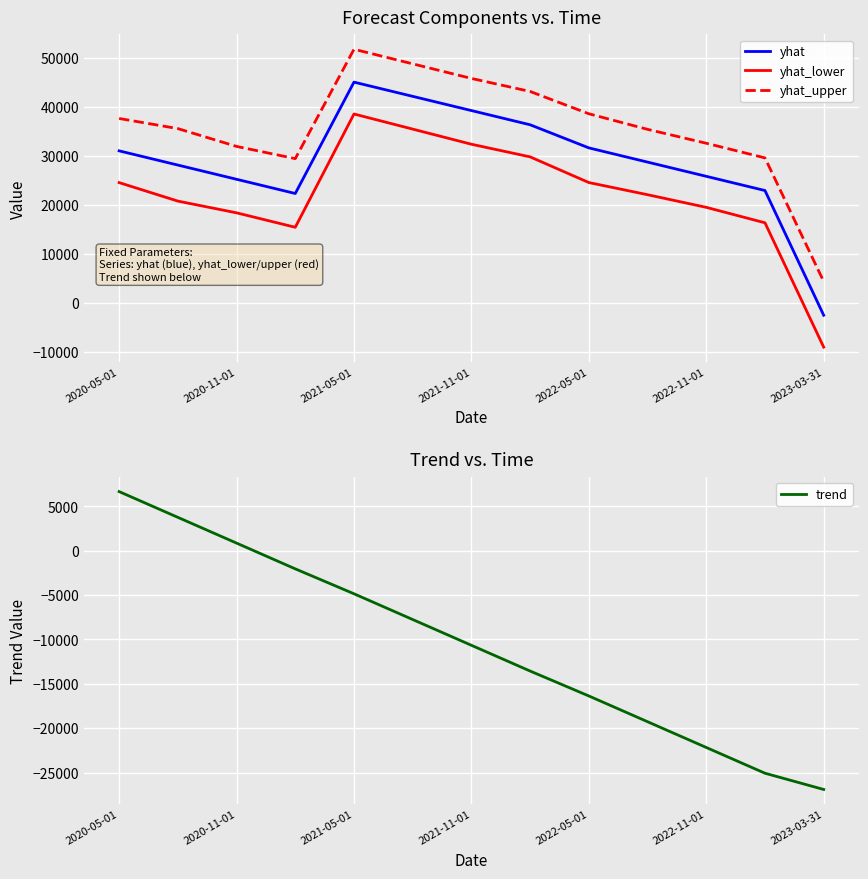

In yhat, how many points are higher than both neighbors (excluding endpoints)?

1